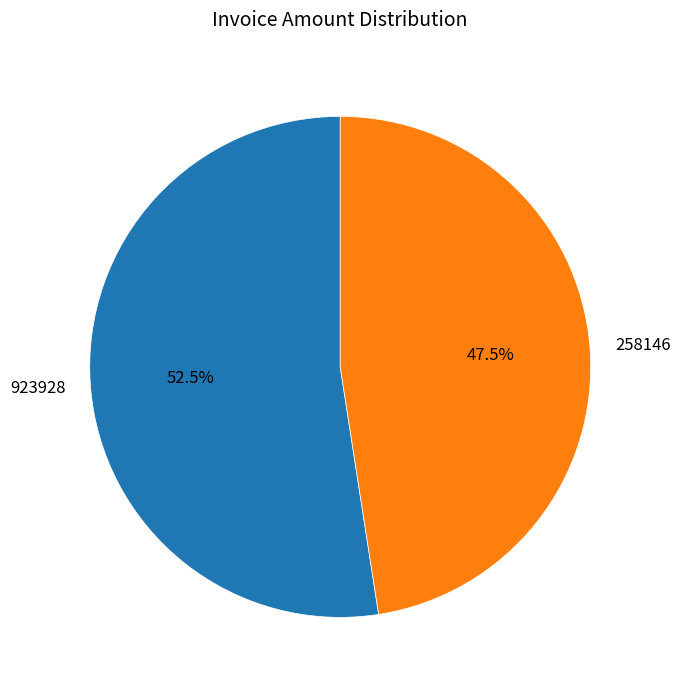

What is the smallest slice in the pie chart?

258146